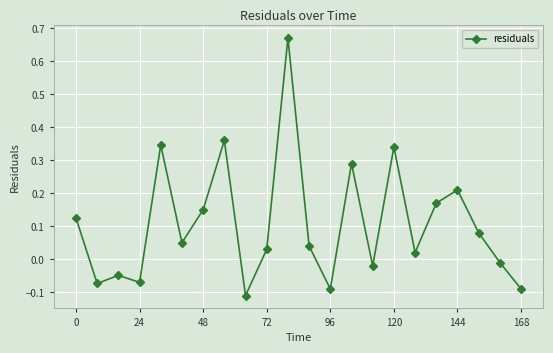

What is the difference between the second highest and minimum values?

0.5